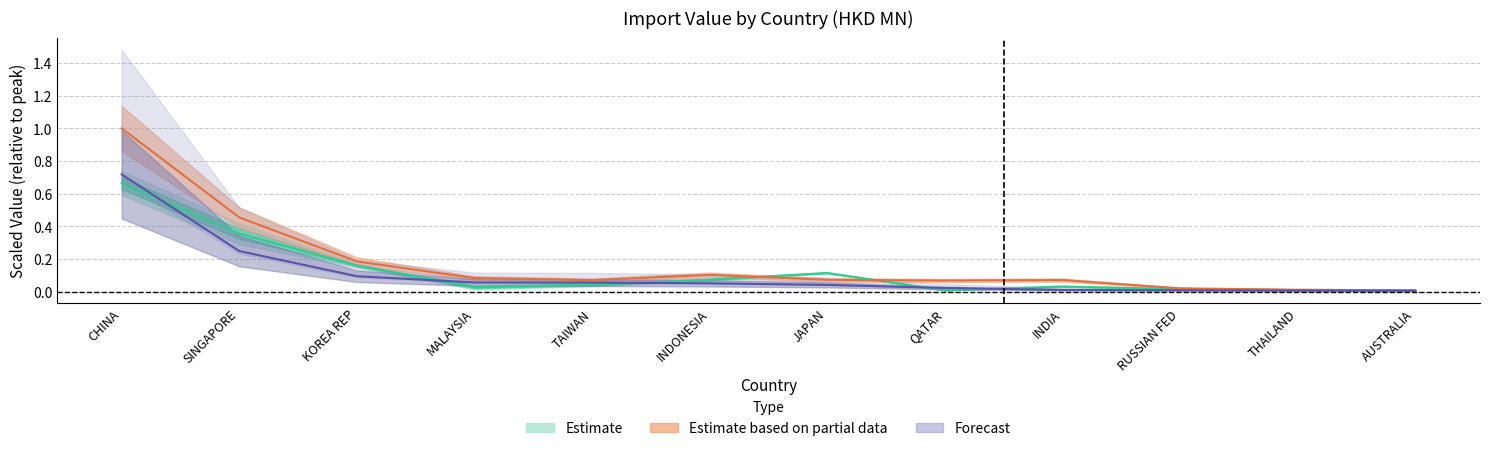

What value does the 201612 series have at JAPAN?

0.1